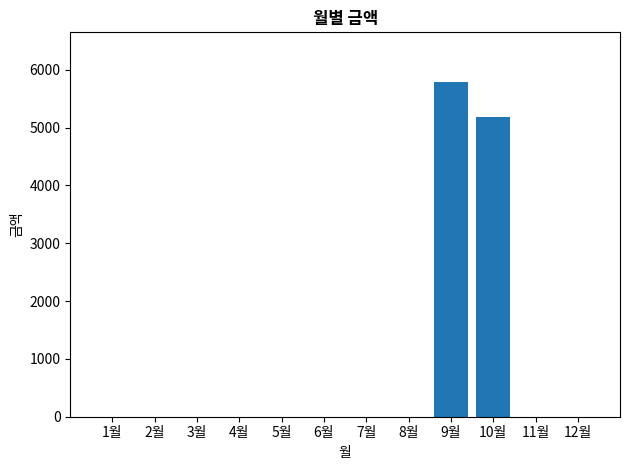

Reading right to left, transcribe all the data shown in this chart.

0	0	5190	5780	0	0	0	0	0	0	0	0